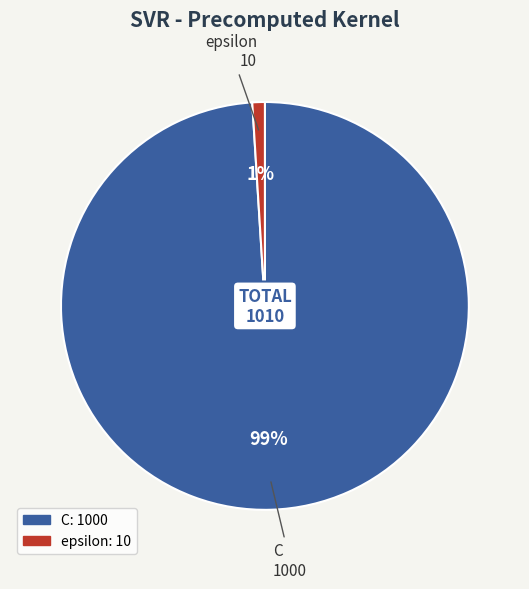

Which has a higher value, C or epsilon?

C